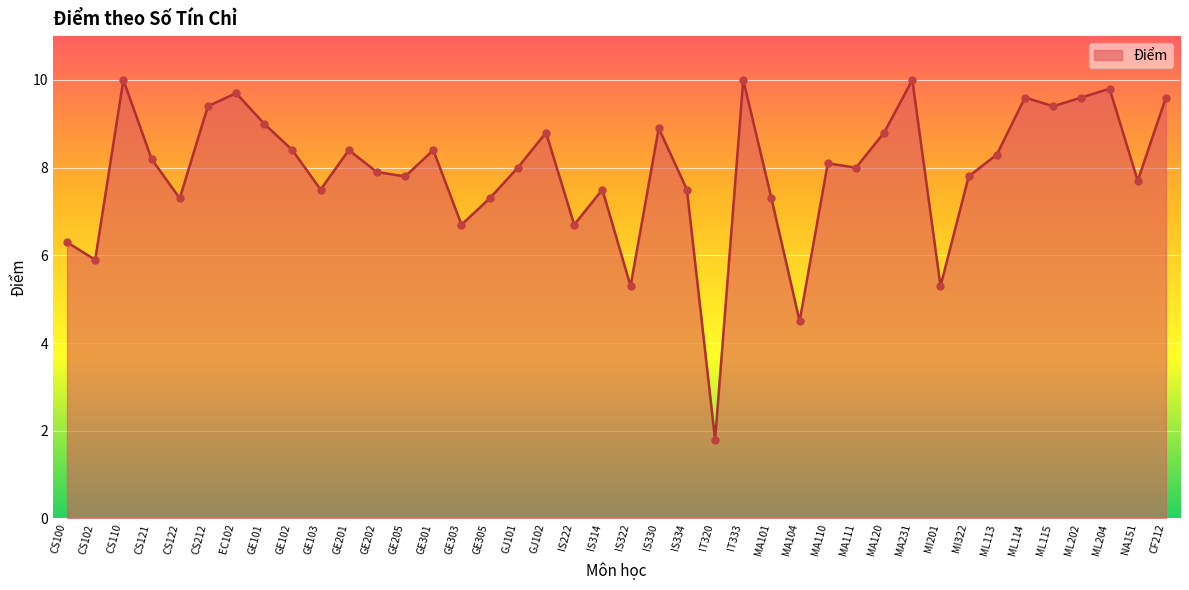

Which has a higher value, CS102 or GE303?

GE303